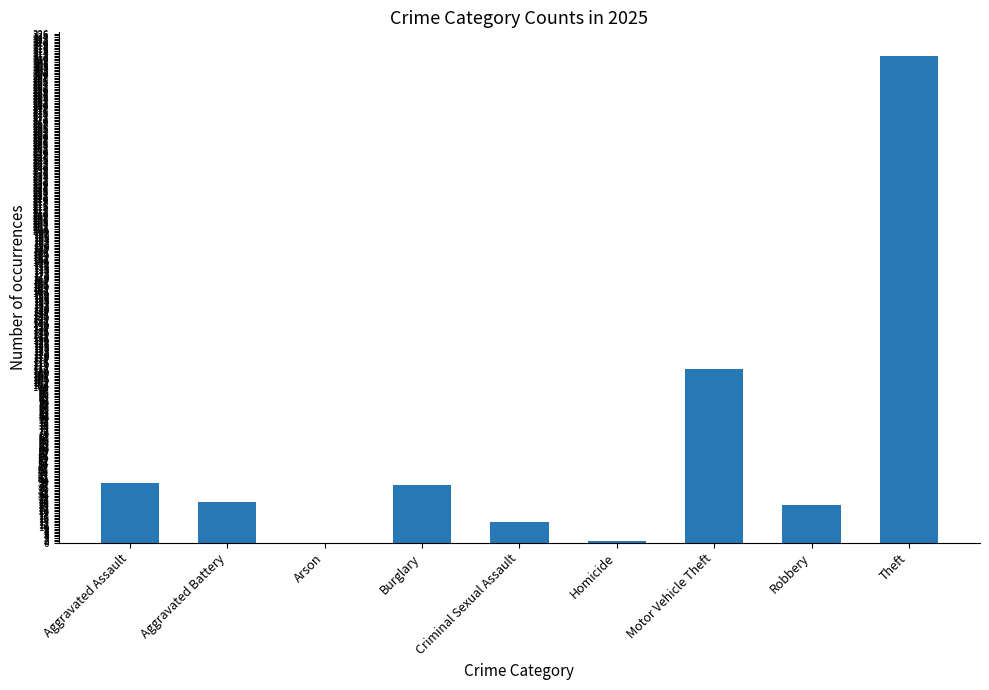

What is the sum of all values?

562